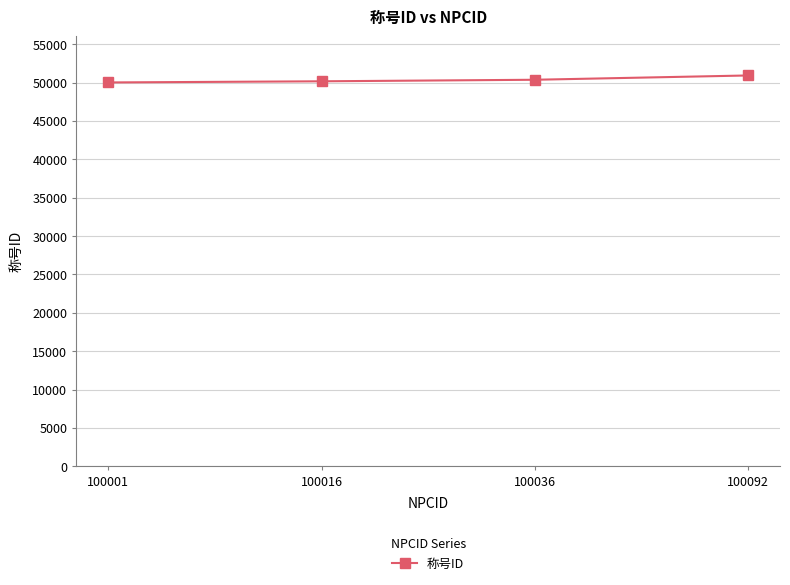

True or false: the data has more than 2 interior local peaks.

False